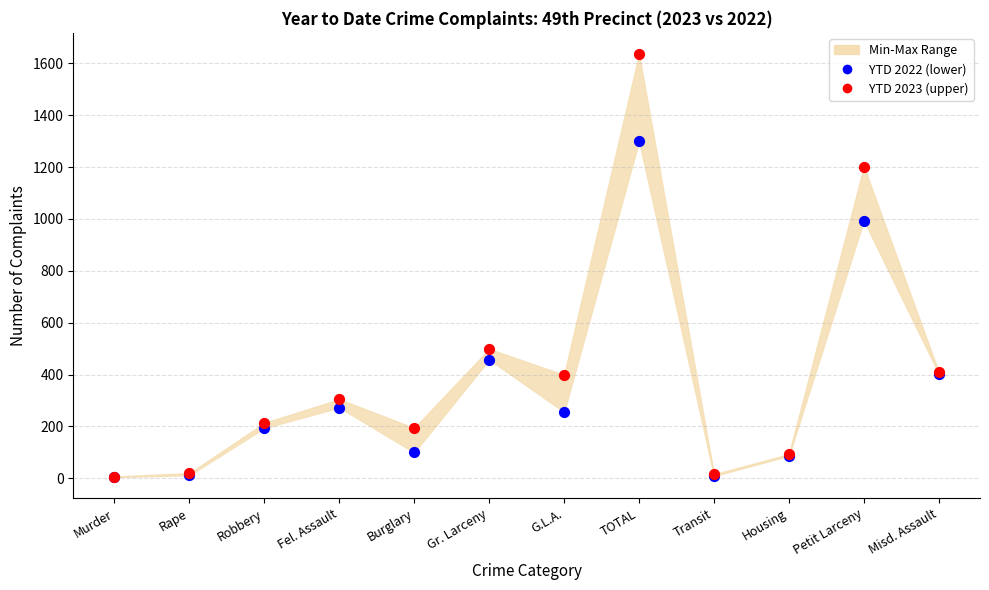

In the YTD 2023 (upper) series, what Y value is closest to 821?

499